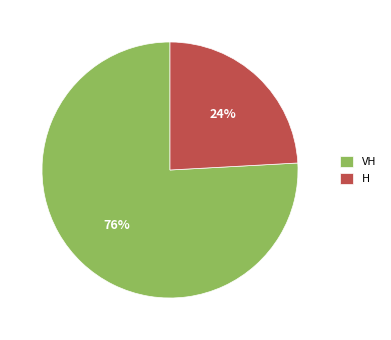

Is it true that H is 24% of the pie?

True